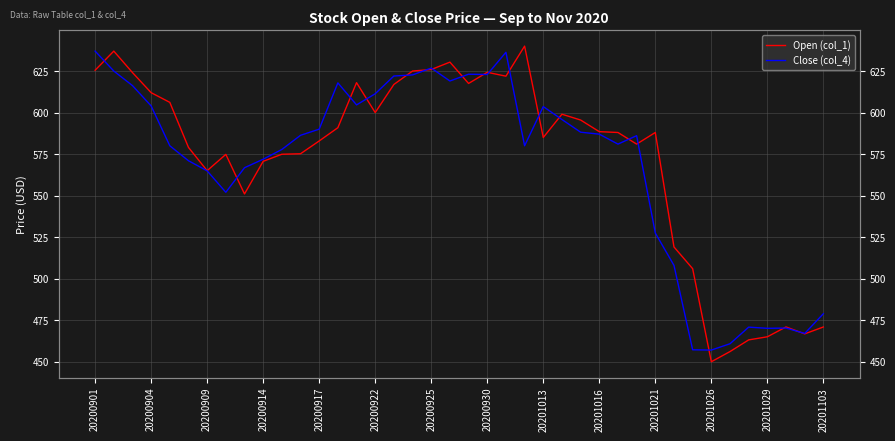

At how many categories does at least one series exceed 564?

31